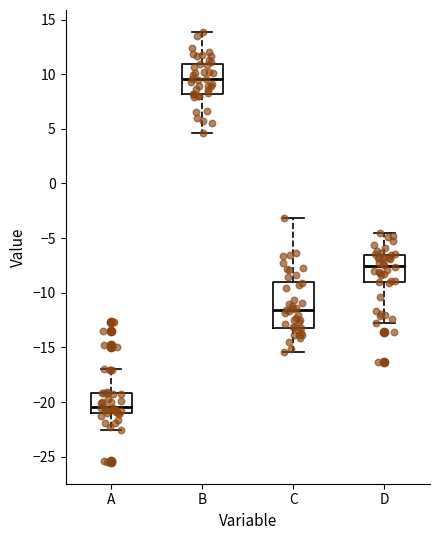

Where does the upper whisker of the box for B end on the y-axis? The values are not printed on the chart, so give them approximately, as read against the axis.

14.0